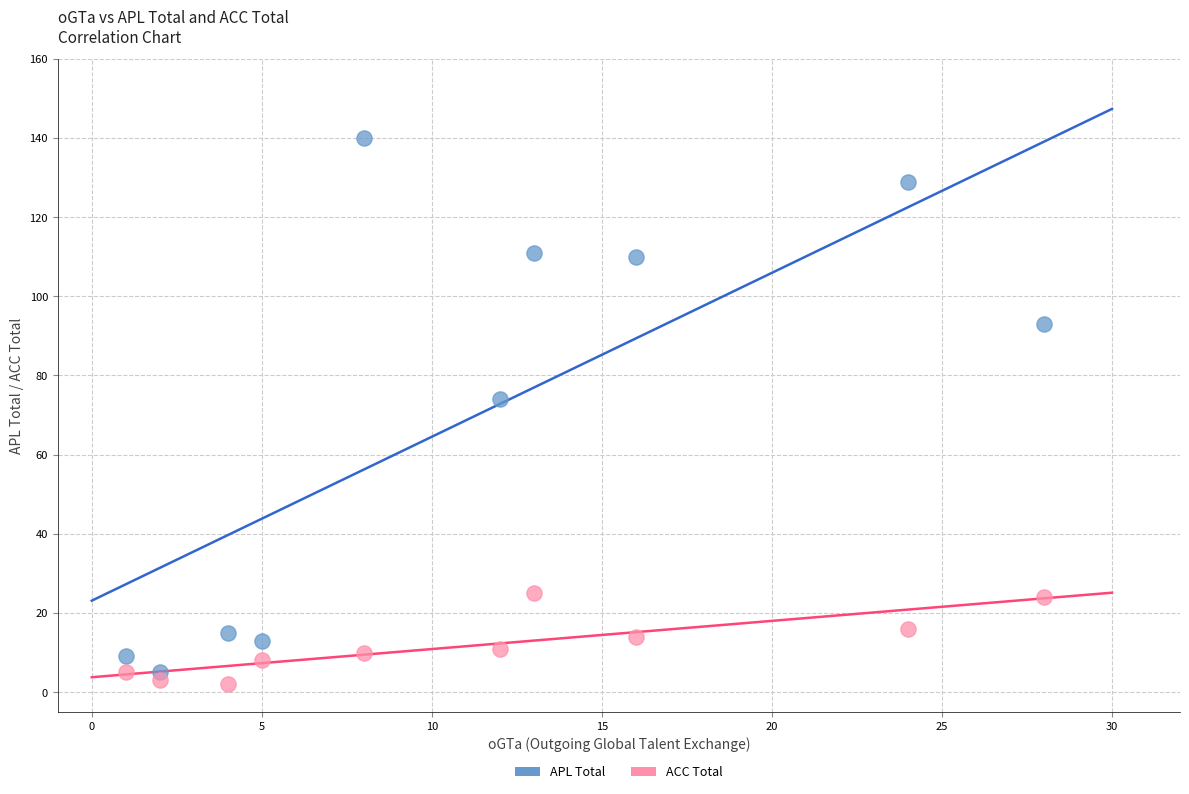

Which series reaches the minimum Y coordinate?

ACC Total